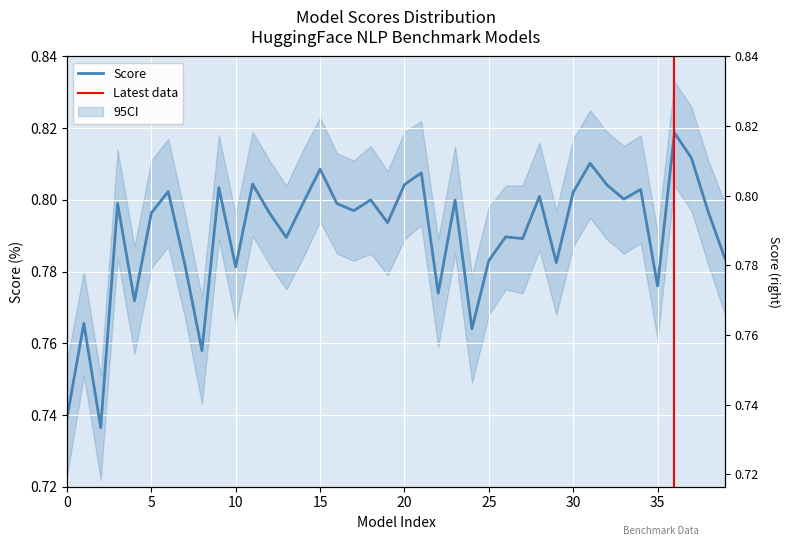

How many series are shown in this chart?

1